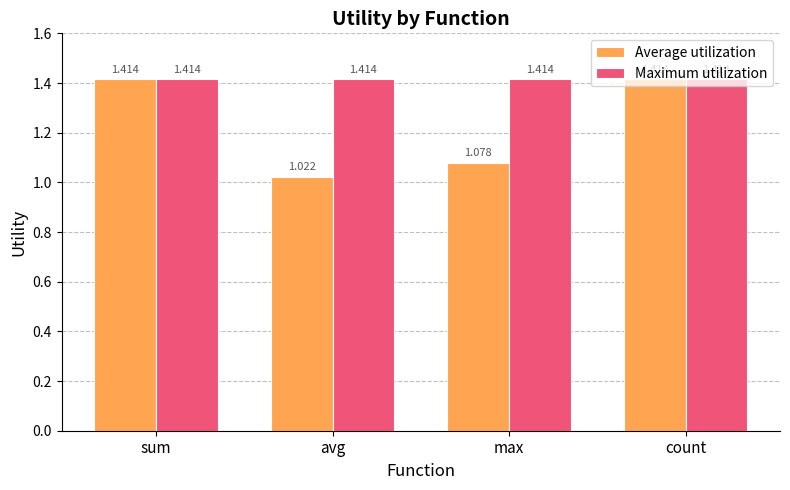

Which series has the largest total across all categories?

Maximum utilization